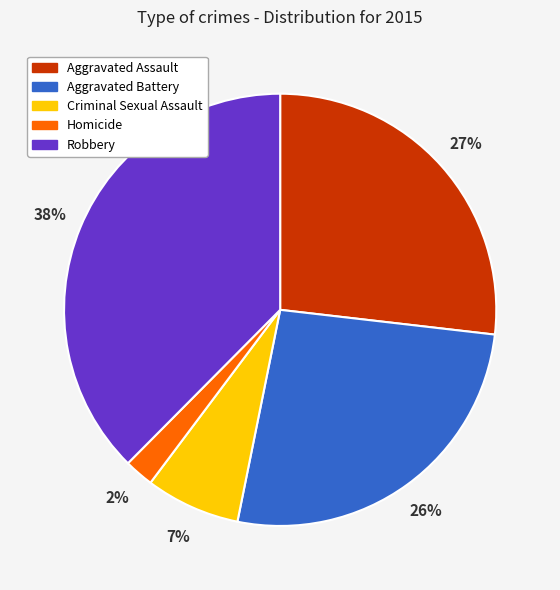

Which slice is the smallest?

Homicide